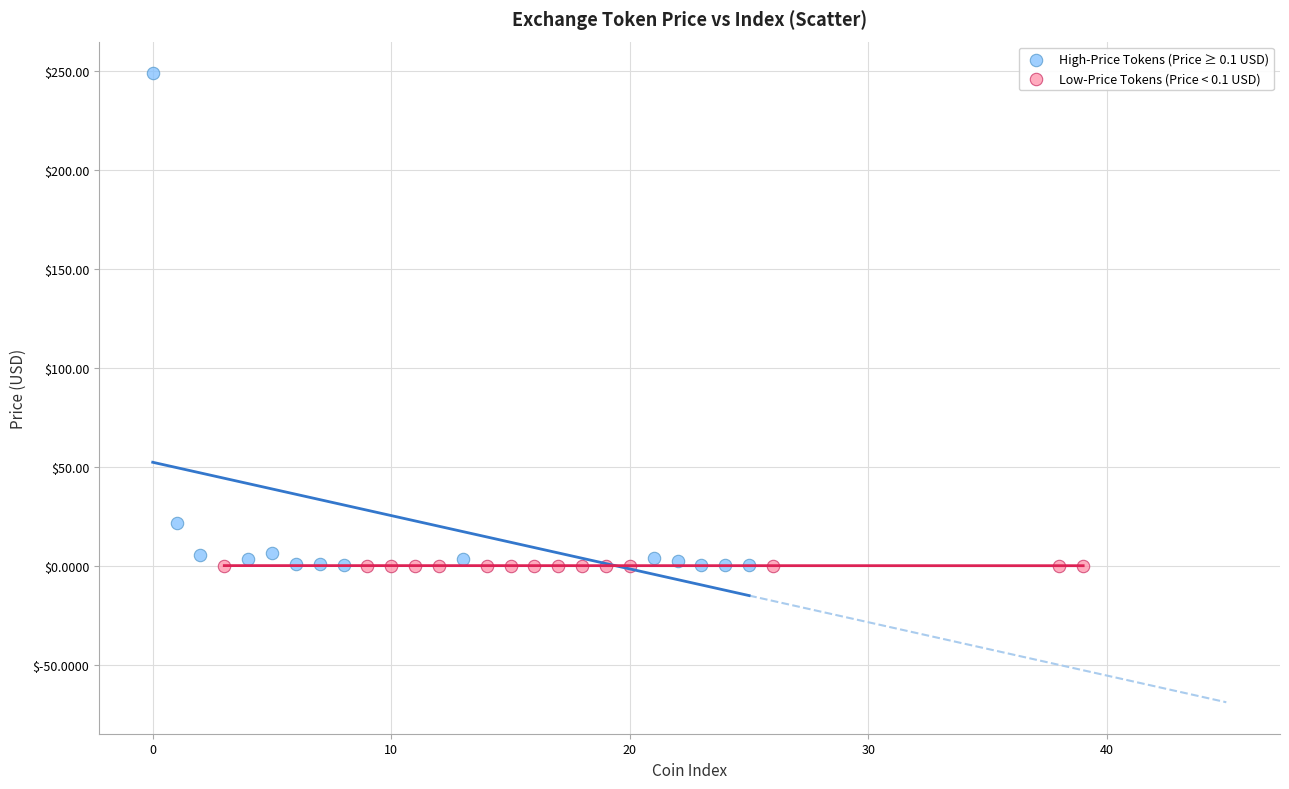

What are all the series names shown in the legend?

High-Price Tokens (Price ≥ 0.1 USD), Low-Price Tokens (Price < 0.1 USD)